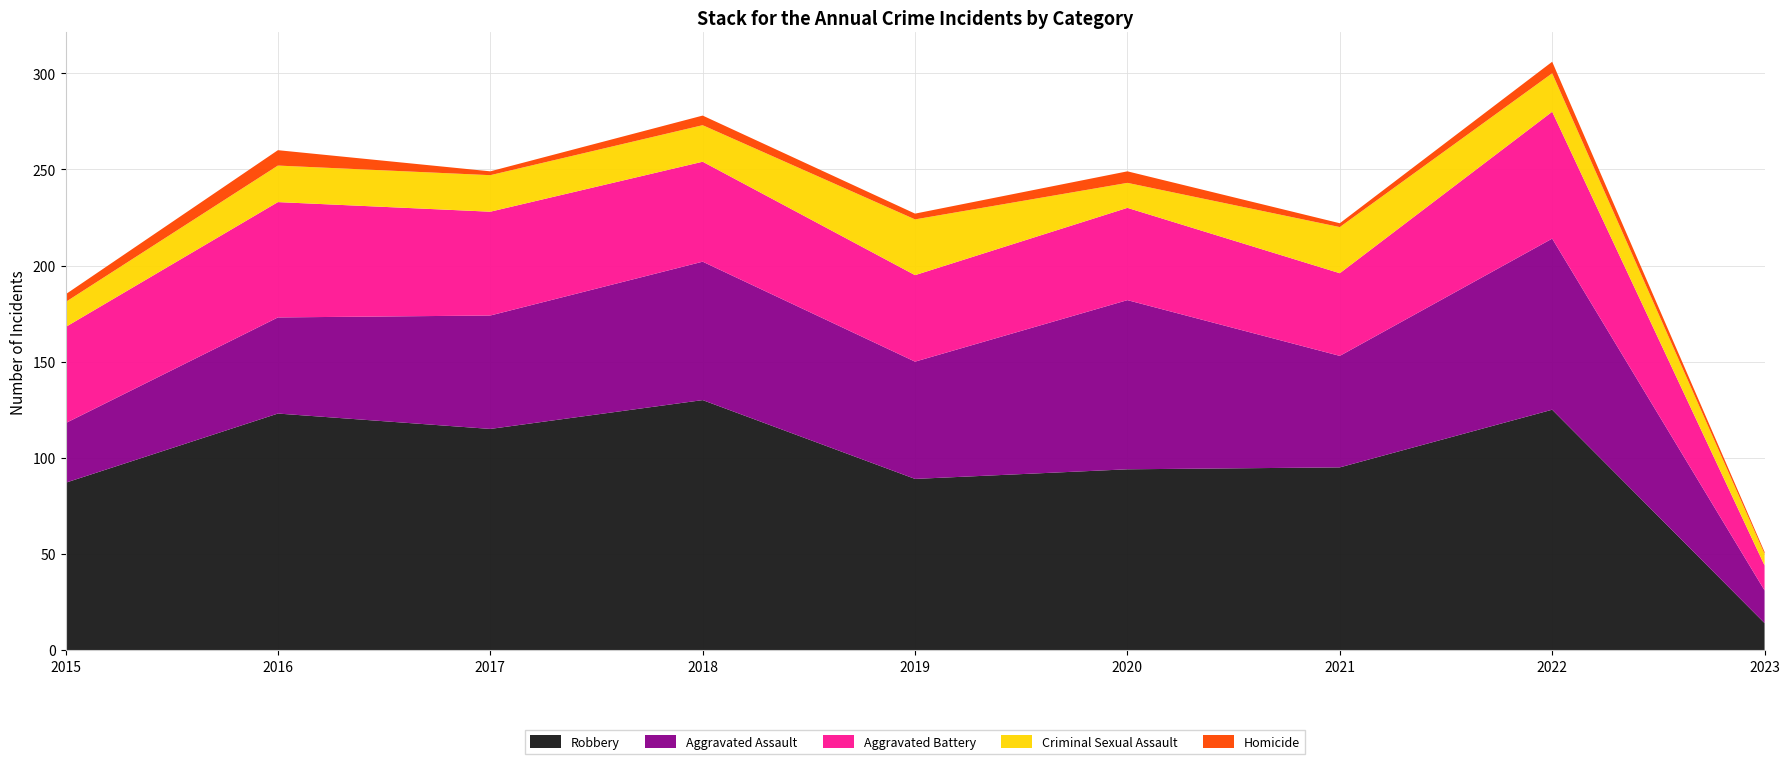

Reading left to right, list all the values displayed in this chart.

Aggravated Assault: 2015=31	2016=50	2017=59	2018=72	2019=61	2020=88	2021=58	2022=89	2023=17
Aggravated Battery: 2015=50	2016=60	2017=54	2018=52	2019=45	2020=48	2021=43	2022=66	2023=13
Criminal Sexual Assault: 2015=13	2016=19	2017=19	2018=19	2019=29	2020=13	2021=24	2022=20	2023=6
Homicide: 2015=4	2016=8	2017=2	2018=5	2019=3	2020=6	2021=2	2022=6	2023=1
Robbery: 2015=87	2016=123	2017=115	2018=130	2019=89	2020=94	2021=95	2022=125	2023=14